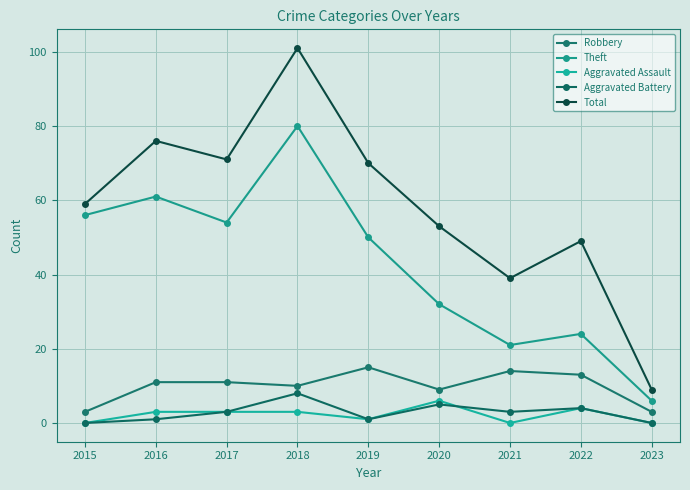

List the series in order of their peak value, highest first.

Total, Theft, Robbery, Aggravated Battery, Aggravated Assault